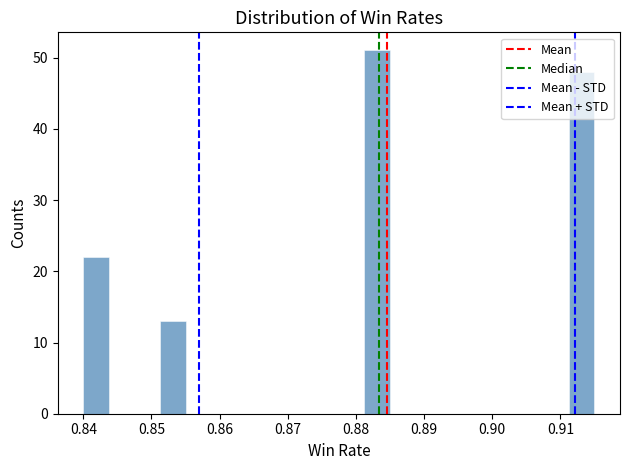

Around what value on the x-axis is the tallest bar? Give the approximate position of its centre, as read against the axis.

0.883